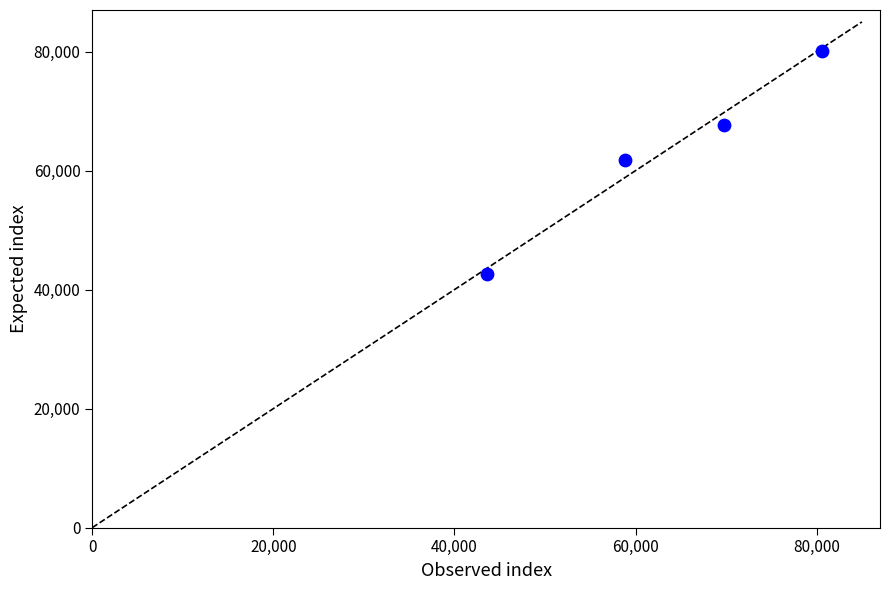

What is the range of Y values (max minus min)?

37551.3